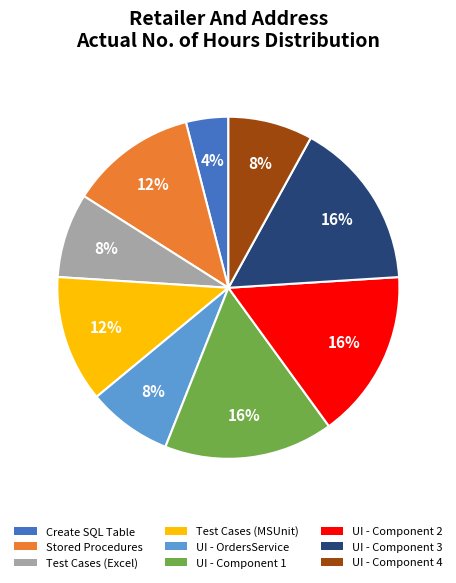

Is there a majority slice in this chart?

No